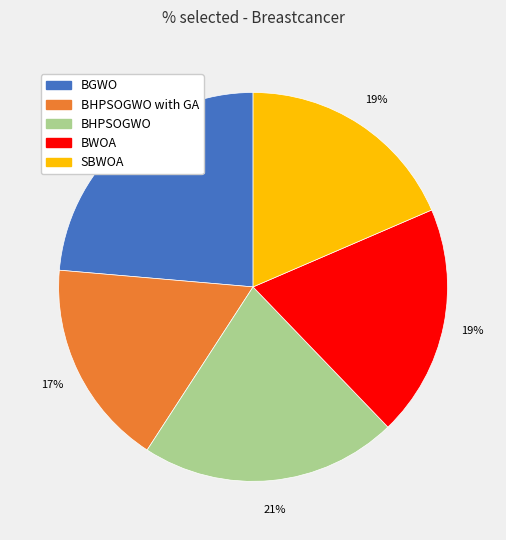

To the nearest percent, what is the average slice percentage?

20%